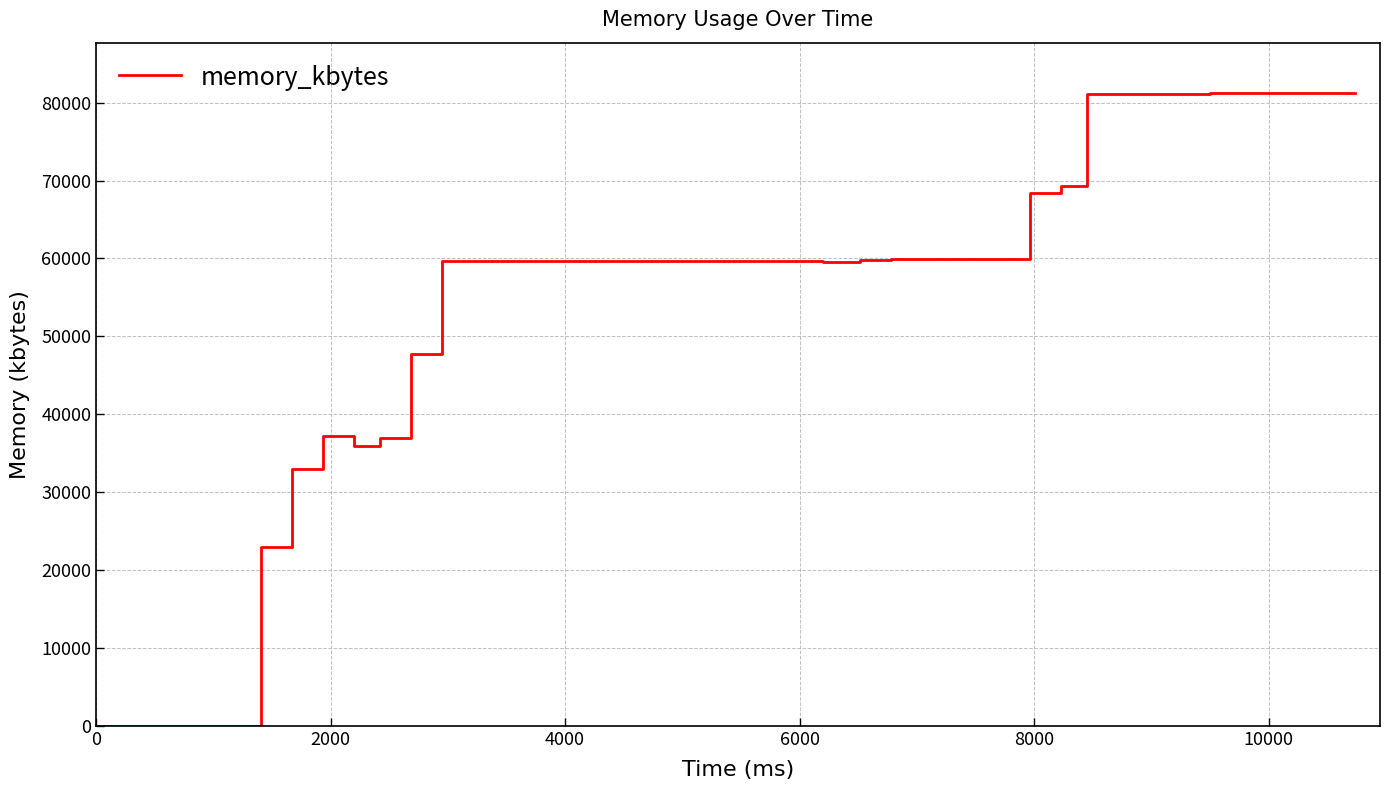

What is the maximum value shown in the chart?

81196